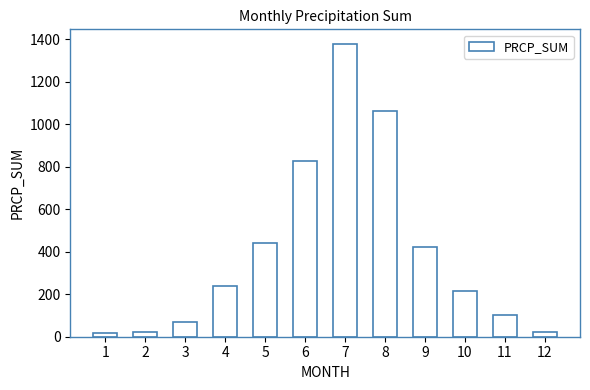

True or false: the data shows 442.8 at 5.

True